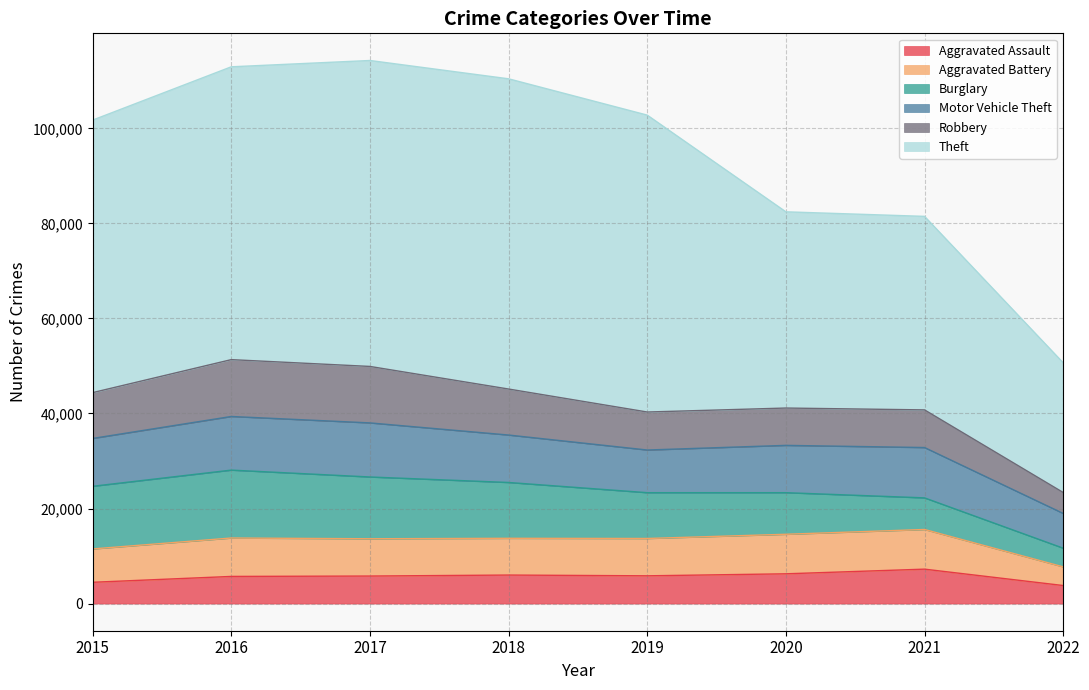

What is the difference between the maximum and minimum values in the Burglary series?

10355